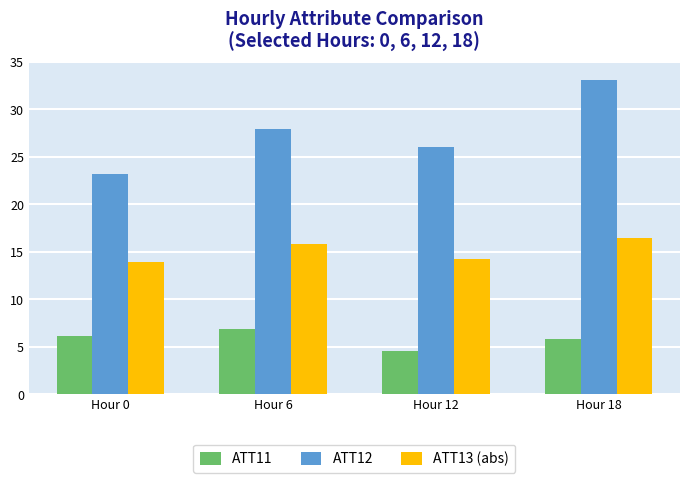

Reading left to right, extract all data points from this chart.

ATT11: Hour 0=6.1	Hour 6=6.9	Hour 12=4.5	Hour 18=5.8
ATT12: Hour 0=23.2	Hour 6=28.0	Hour 12=26.1	Hour 18=33.1
ATT13 (abs): Hour 0=13.9	Hour 6=15.8	Hour 12=14.2	Hour 18=16.4